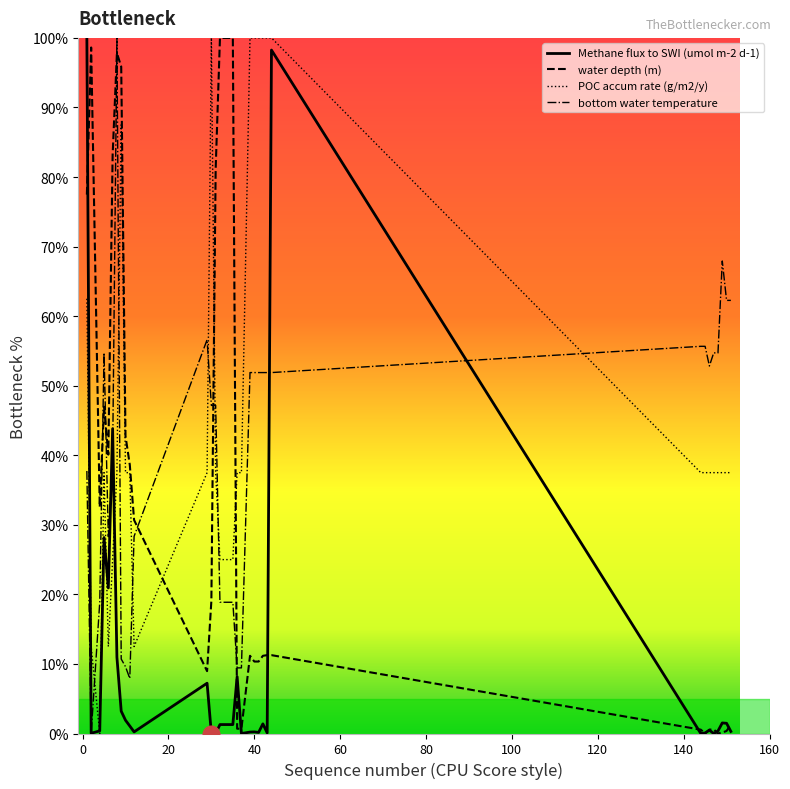

How many lines are shown in the chart?

4